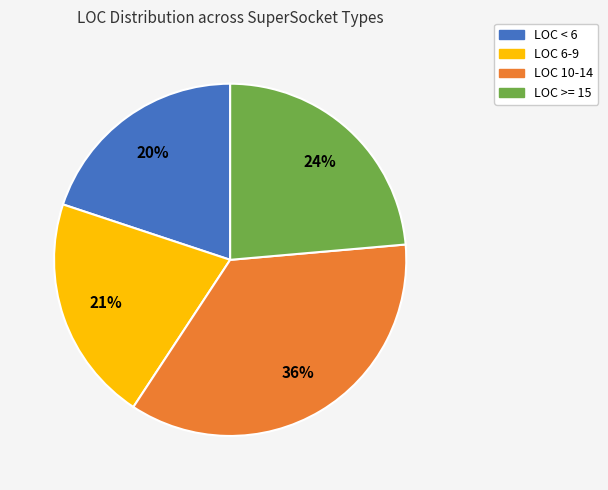

Is there any slice that represents more than half of the pie?

No